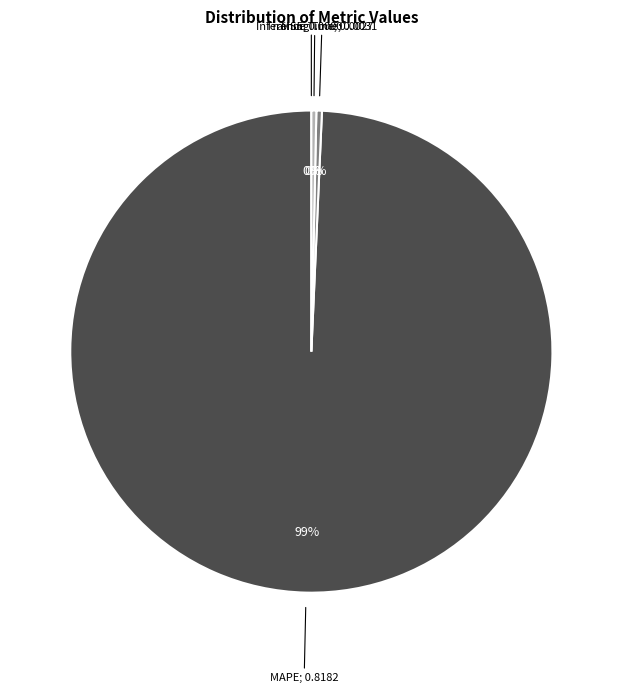

To the nearest percent, what is the average slice percentage?

25%